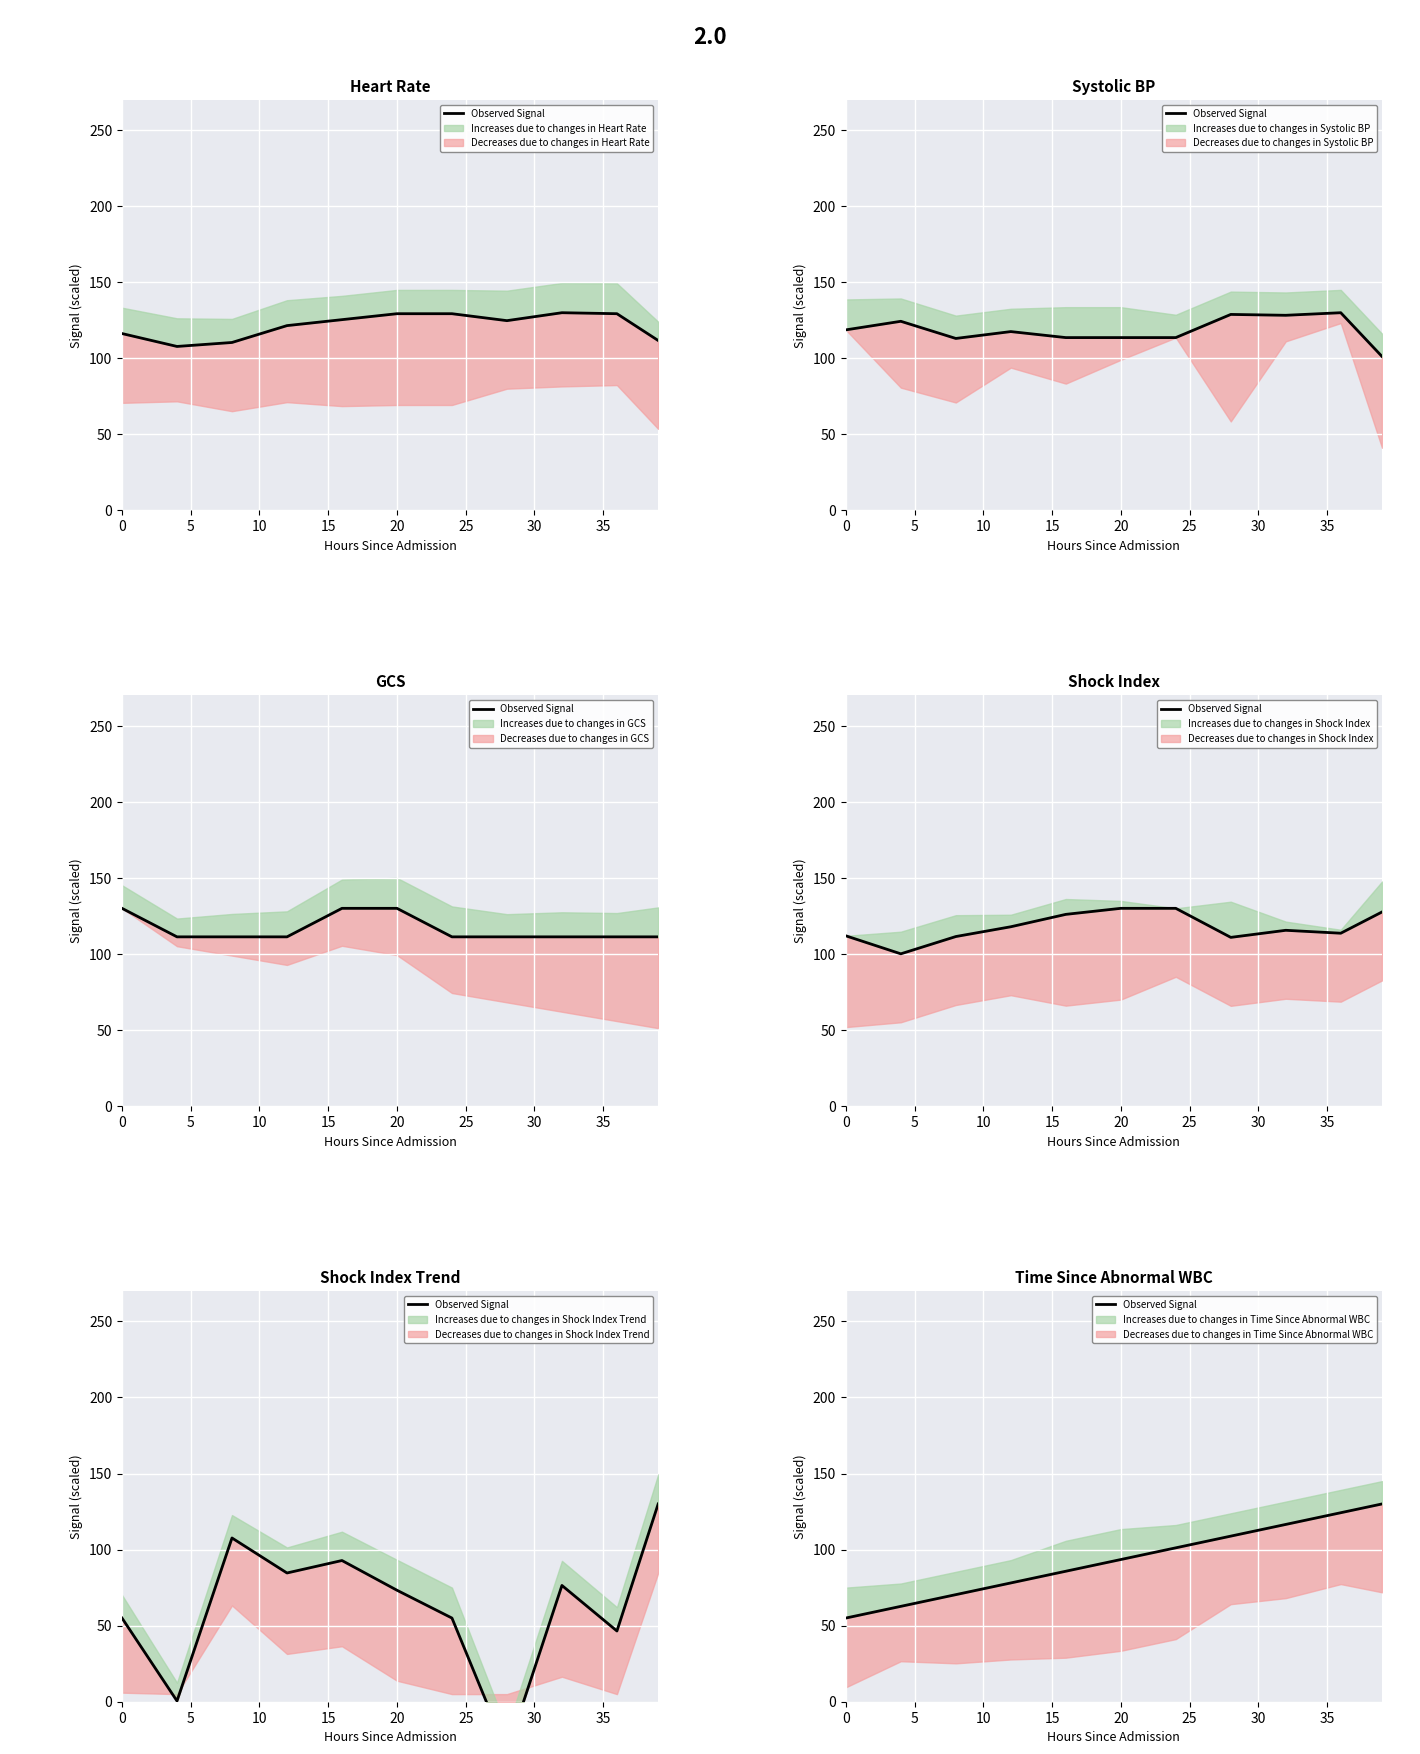

Where is the data nearest to the value 92?

1.0